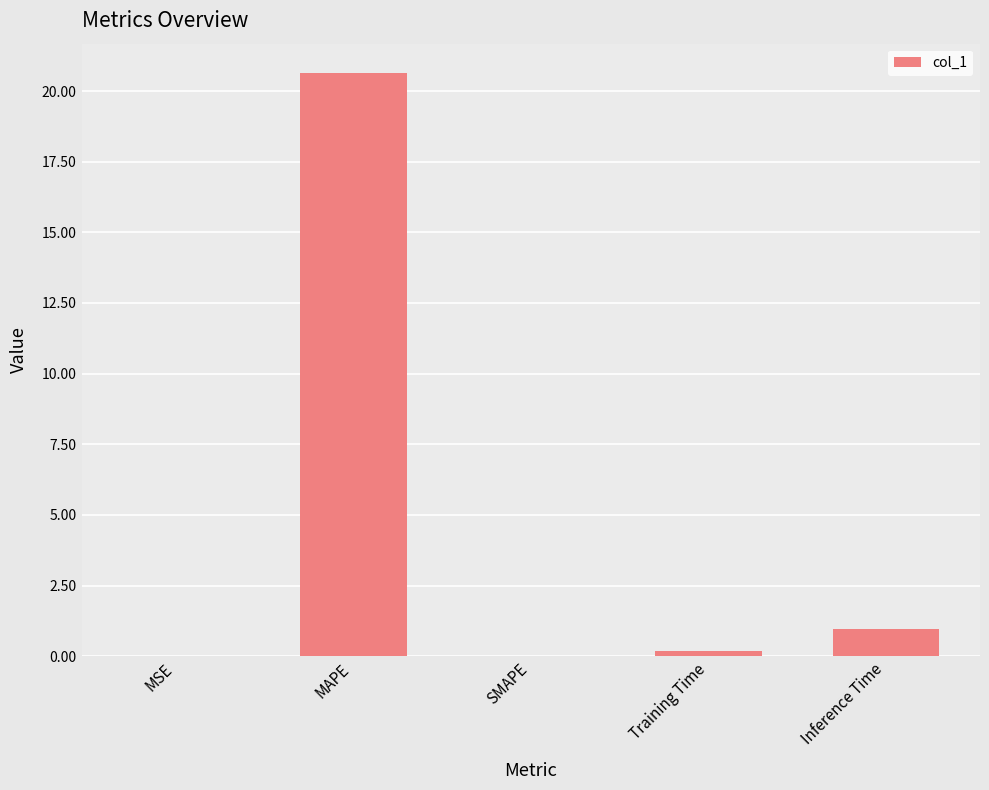

Between SMAPE and MAPE, which is larger?

MAPE